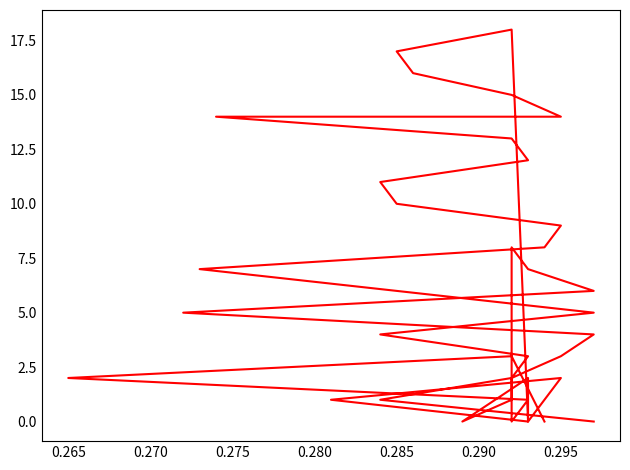

What is the average value?

6